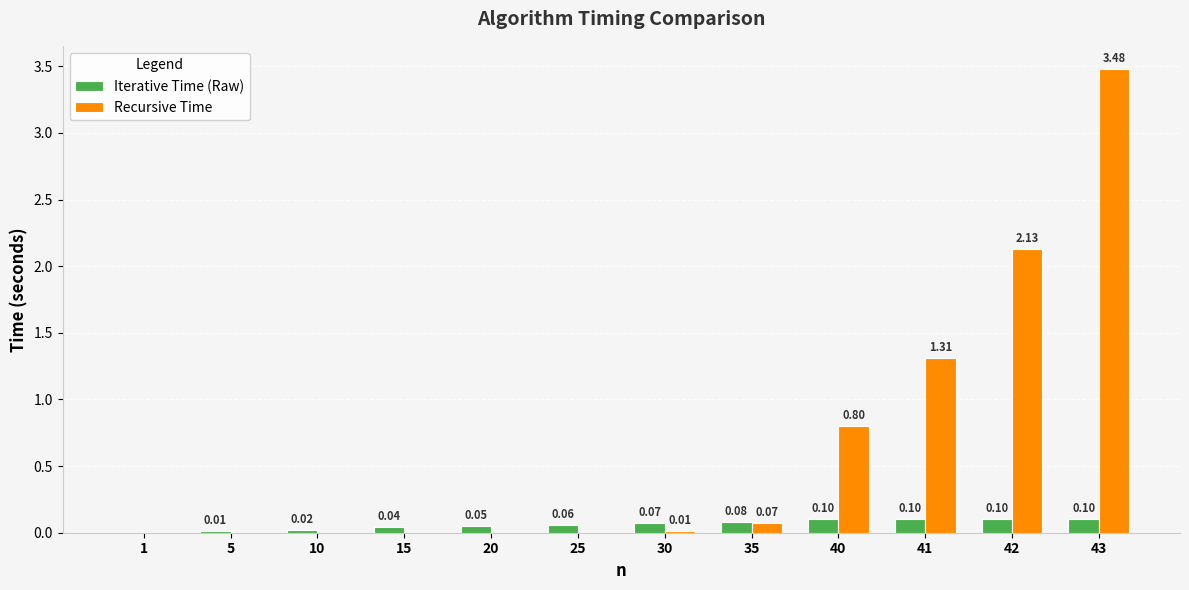

What are all the series names shown in the legend?

Iterative Time (Raw), Recursive Time